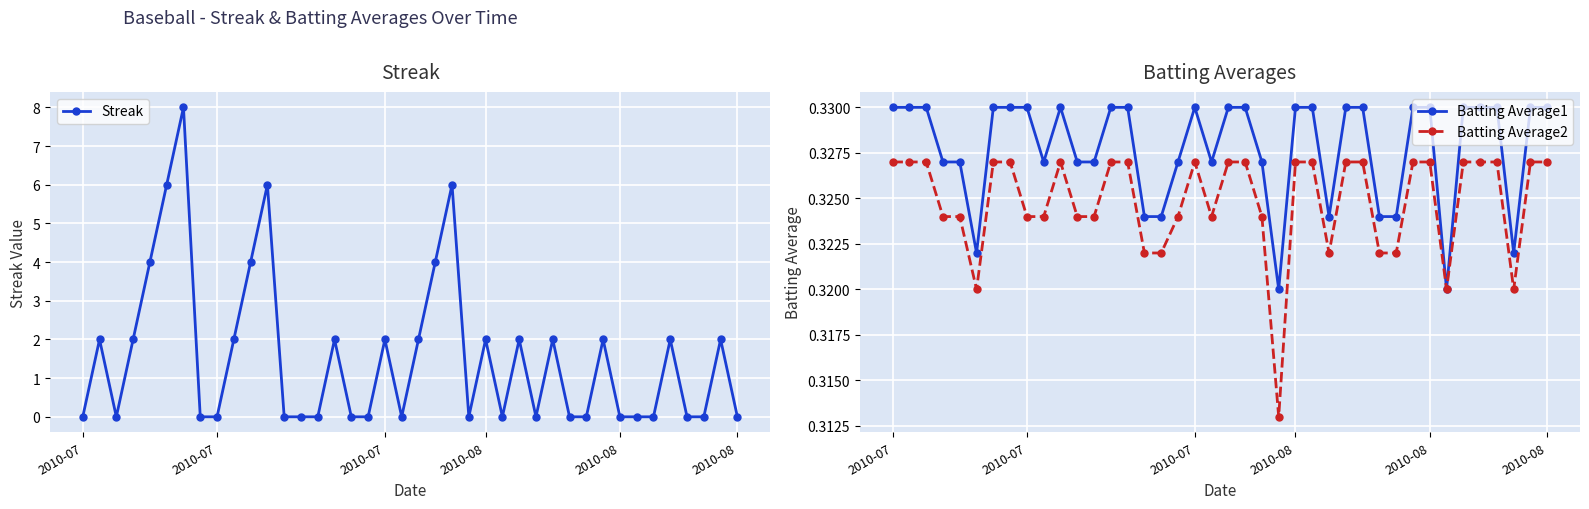

List the series in order of their peak value, highest first.

Streak, Batting Average1, Batting Average2